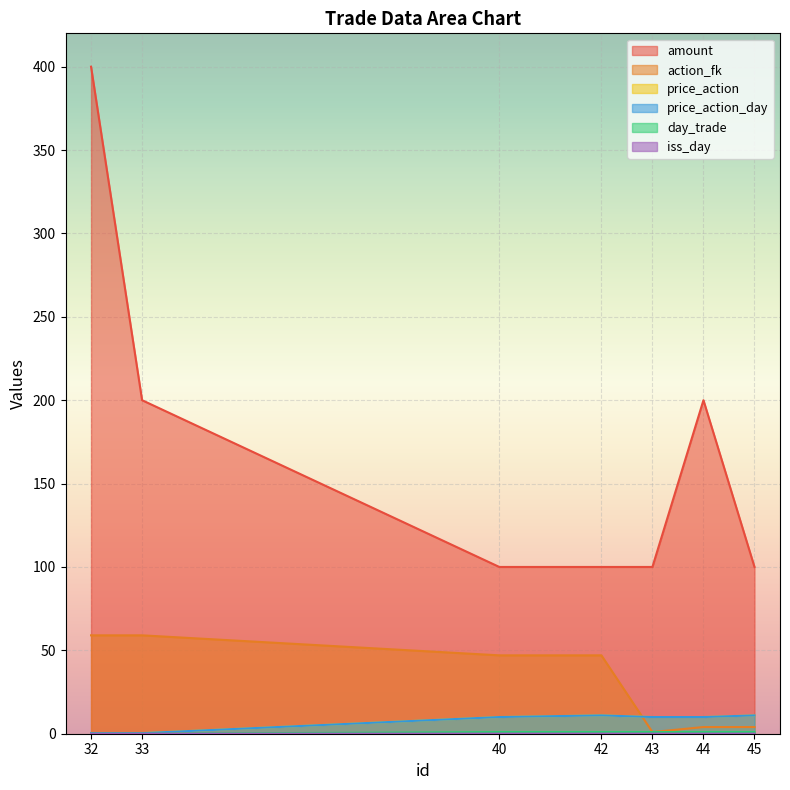

Between 44 and 45, which series saw the biggest shift?

amount